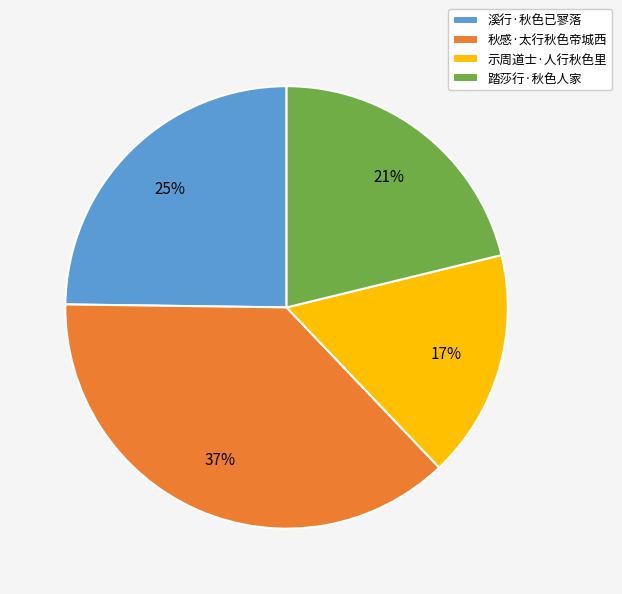

Does 踏莎行·秋色人家 represent more than half of the total?

No